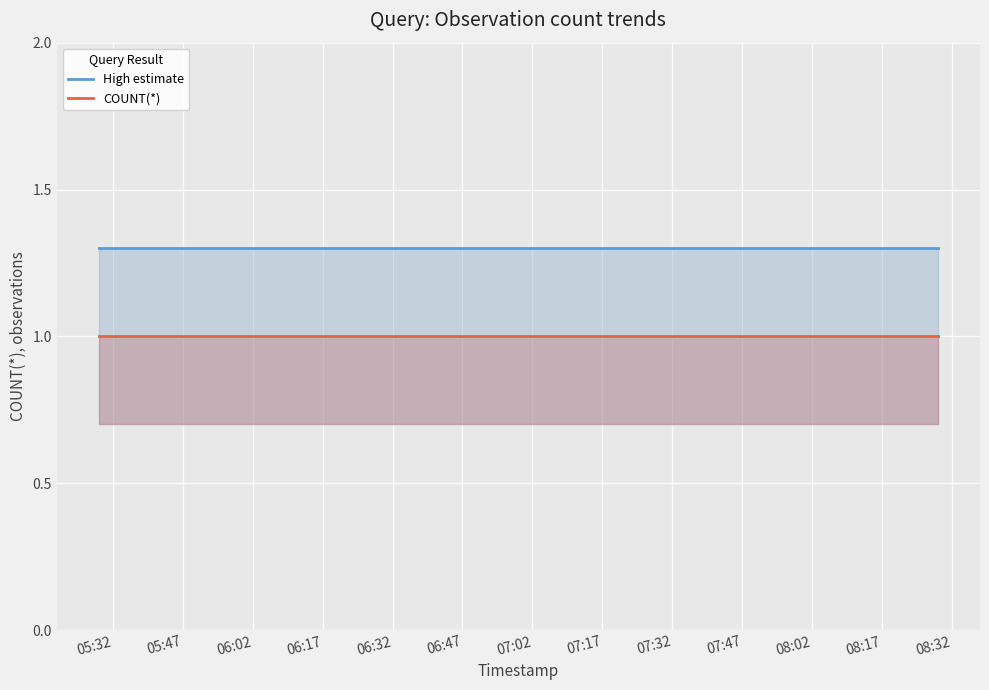

What is the maximum value shown in the chart?

1.3